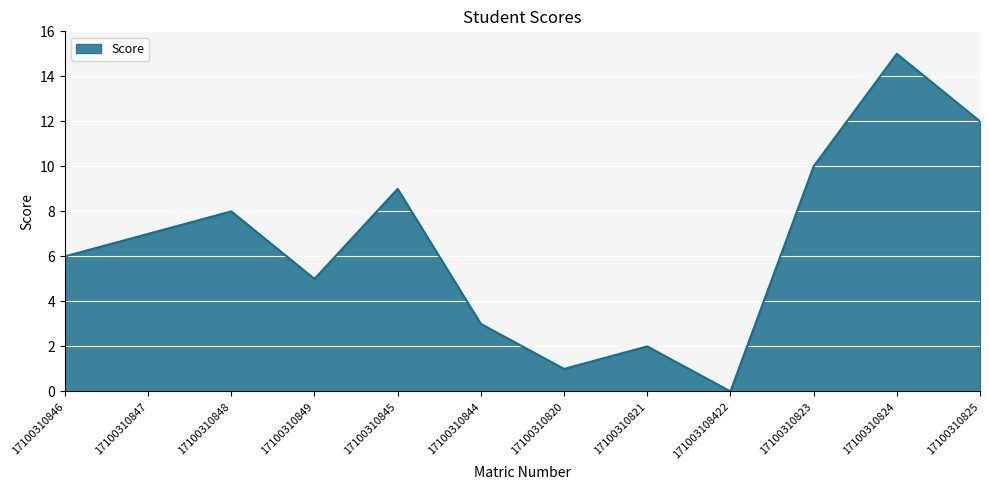

What is the difference between the maximum and minimum values?

15